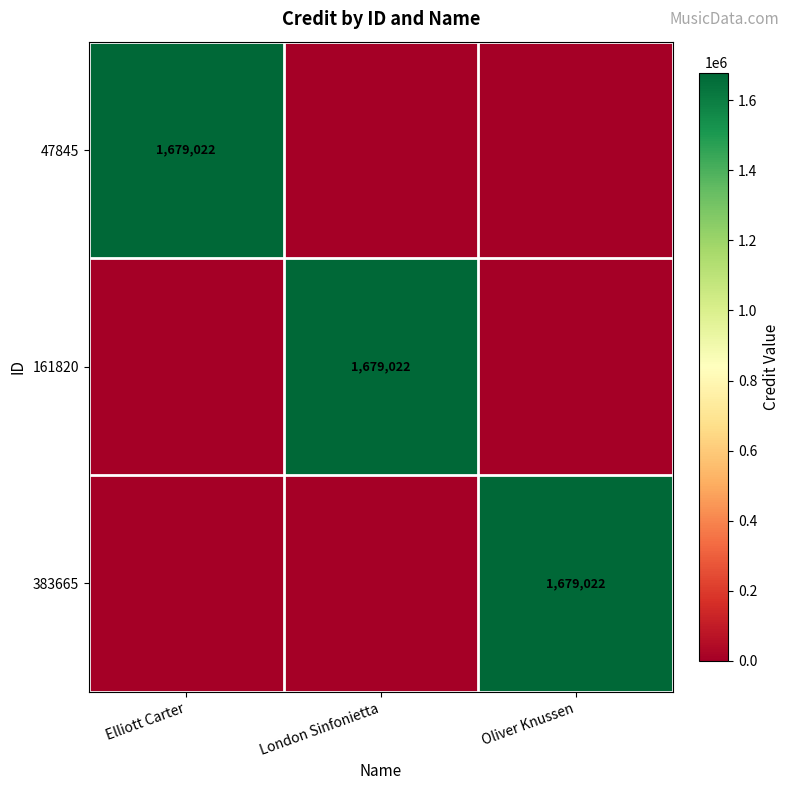

True or false: 161820 has a value of 2385508 at London Sinfonietta.

False